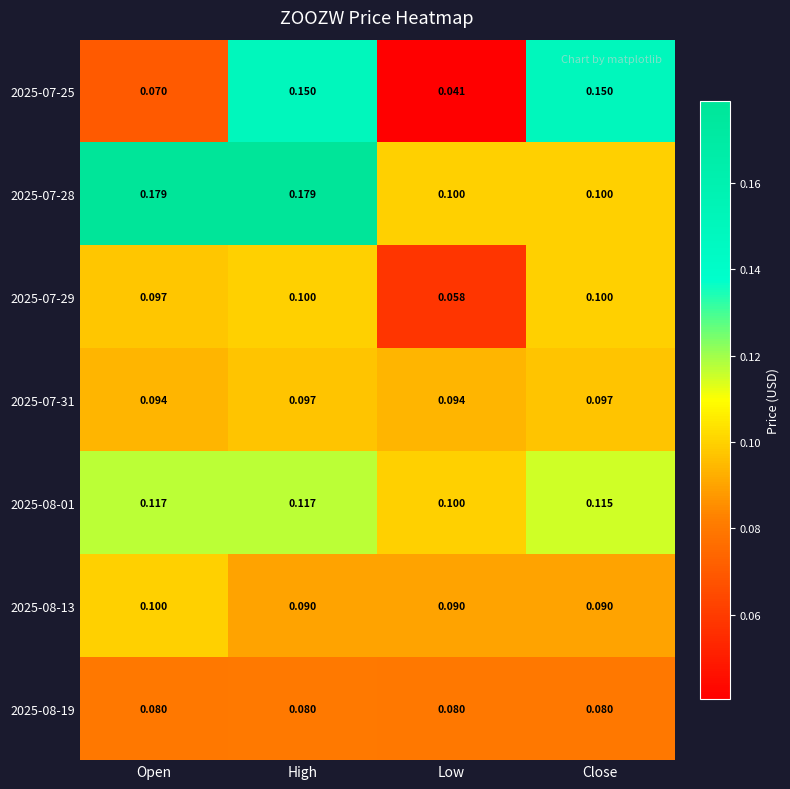

Is the value of 2025-07-25 at Open greater than the value of 2025-07-29 at Close?

No